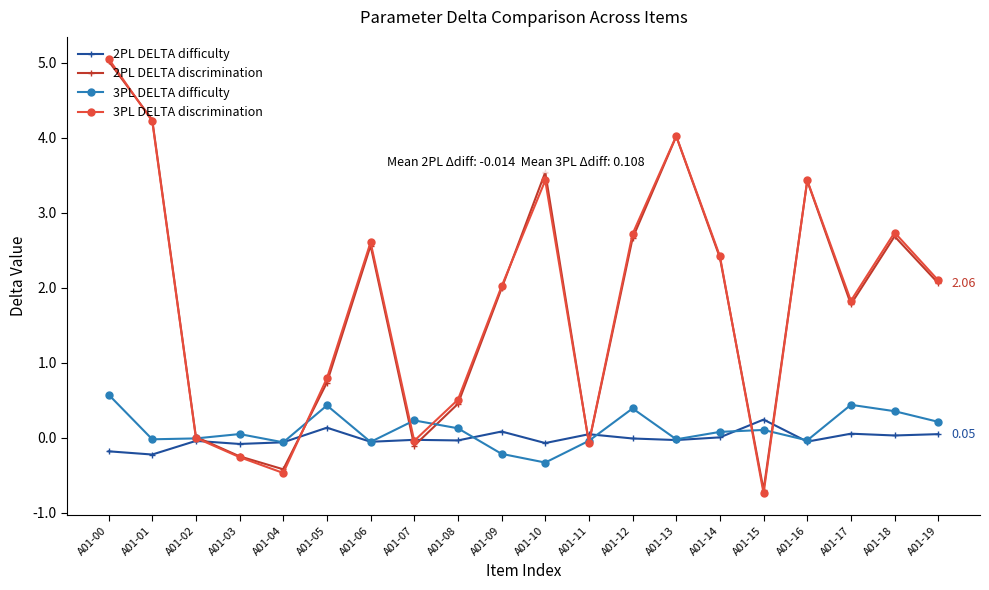

What is the total value across all series at A01-00?

10.5